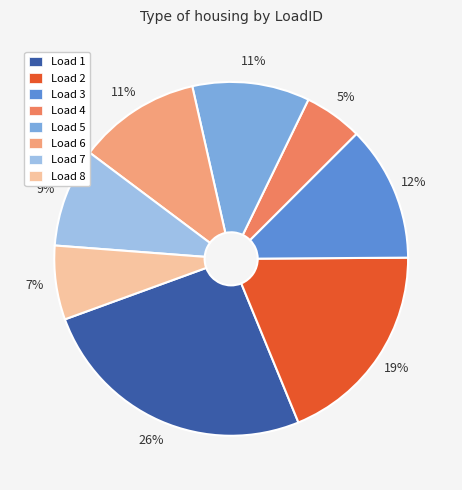

How many slices are in this pie chart?

8